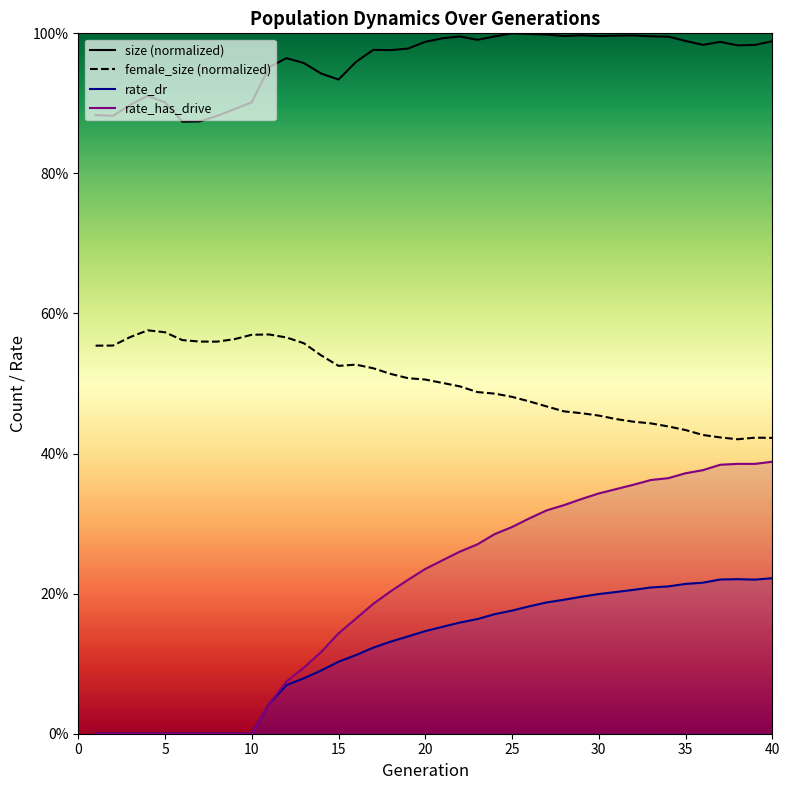

Is the value of female_size (normalized) at 18 greater than the value of rate_has_drive at 10?

Yes